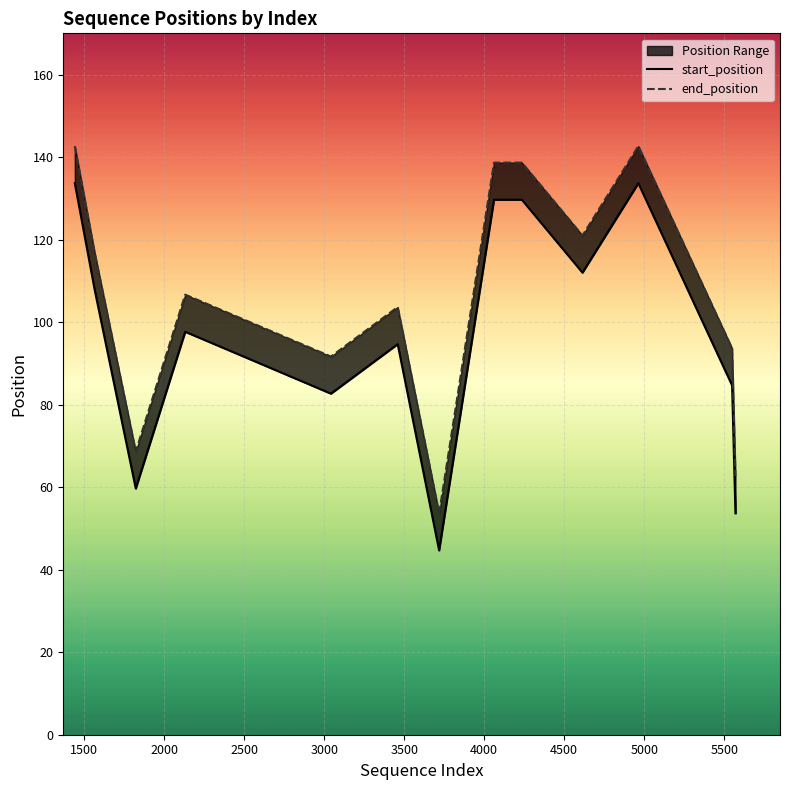

Which series has the largest total across all categories?

end_position